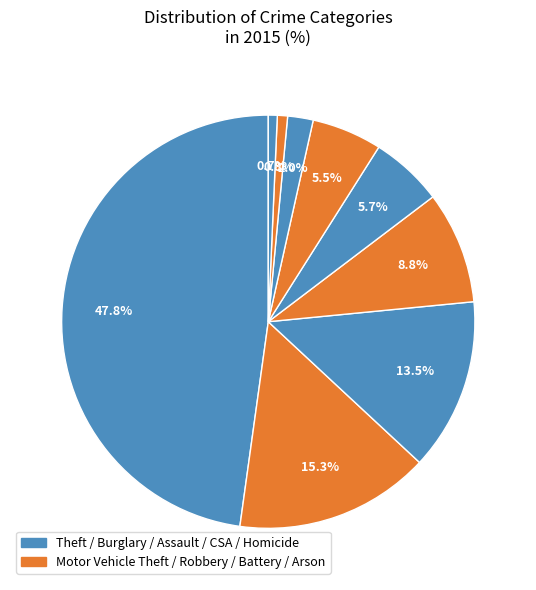

How many segments does this pie chart have?

9